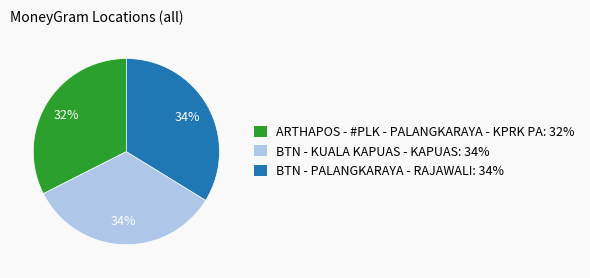

Is there a majority slice in this chart?

No